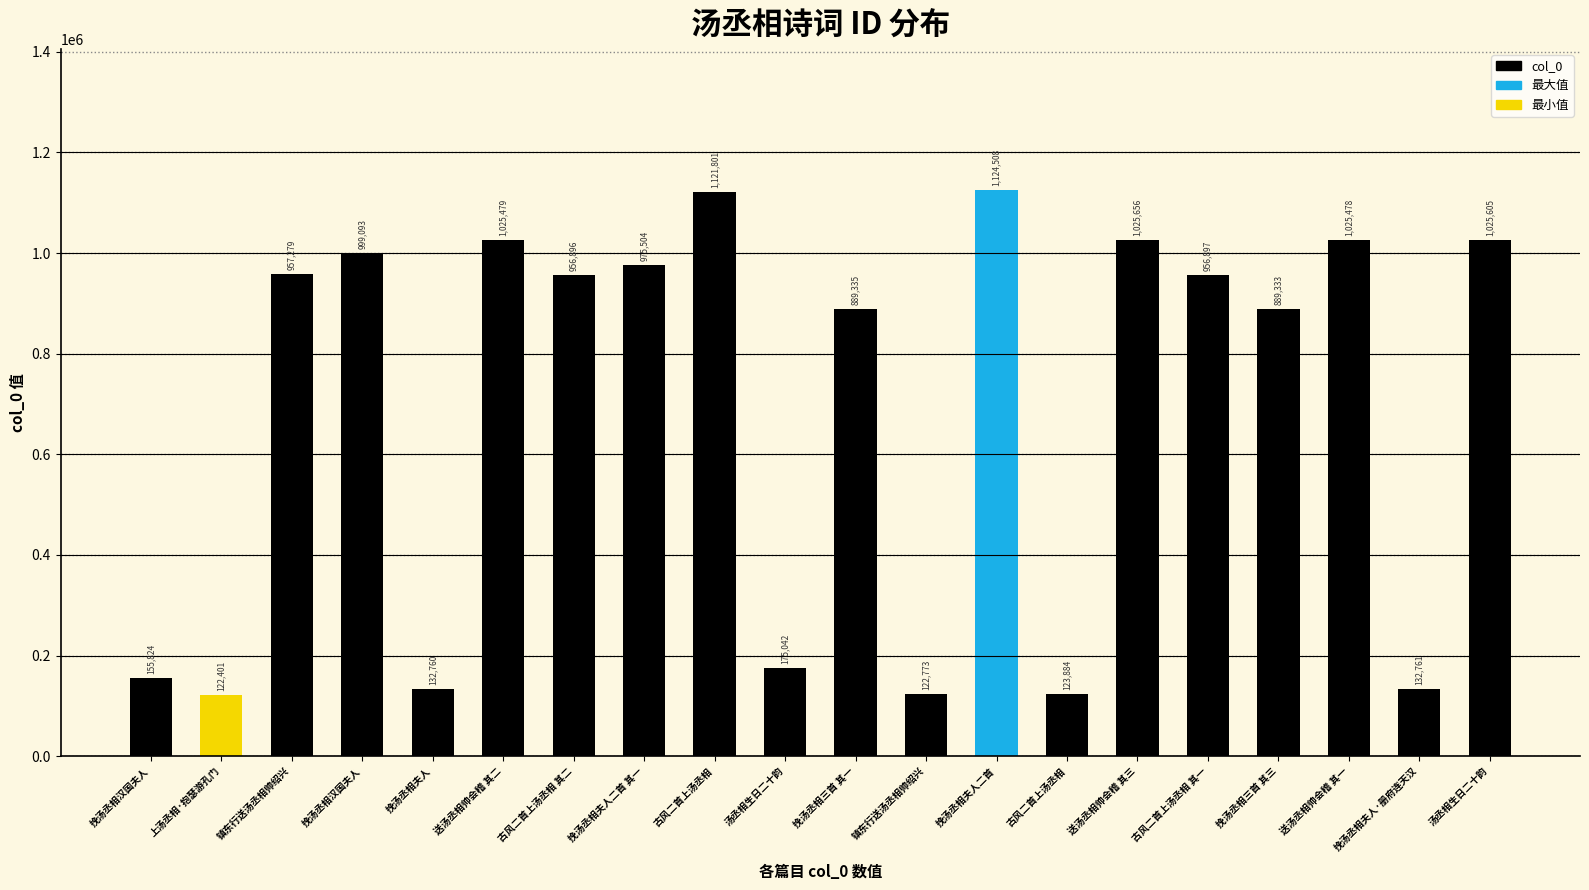

How many distinct data groups are displayed?

1